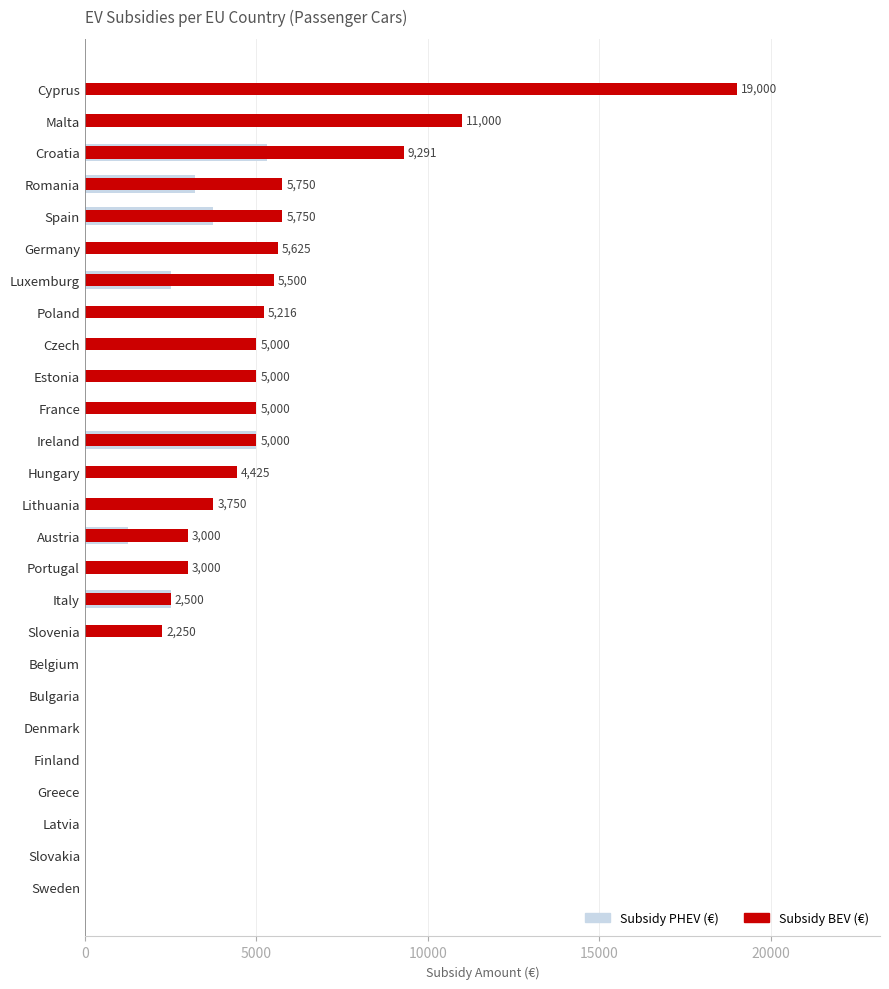

Does the chart contain any negative values?

No